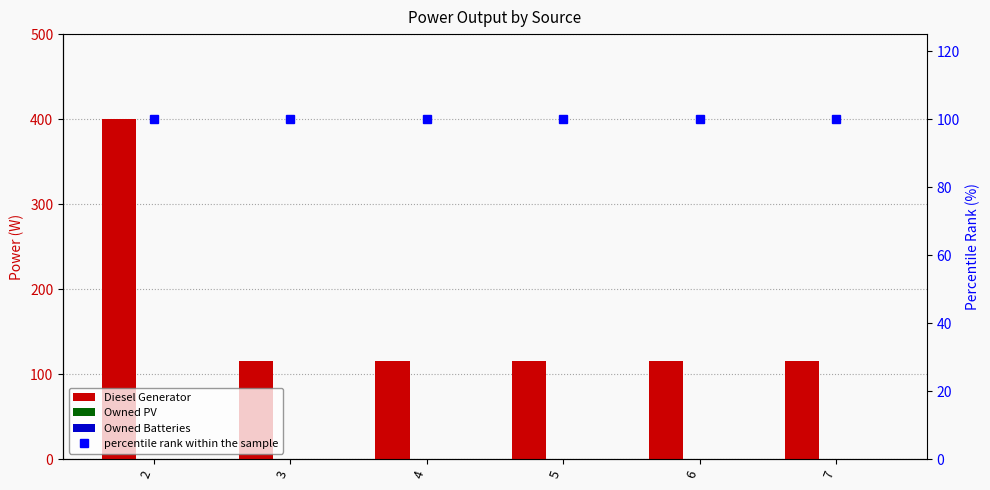

At 4, list the series in order from largest to smallest.

Diesel Generator, percentile rank within the sample, Owned PV, Owned Batteries